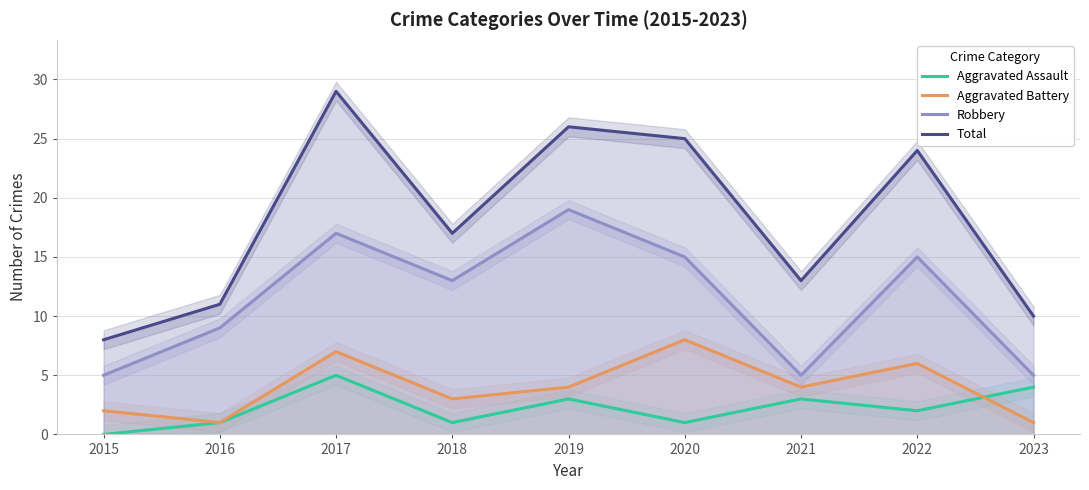

At how many categories does at least one series exceed 18?

4